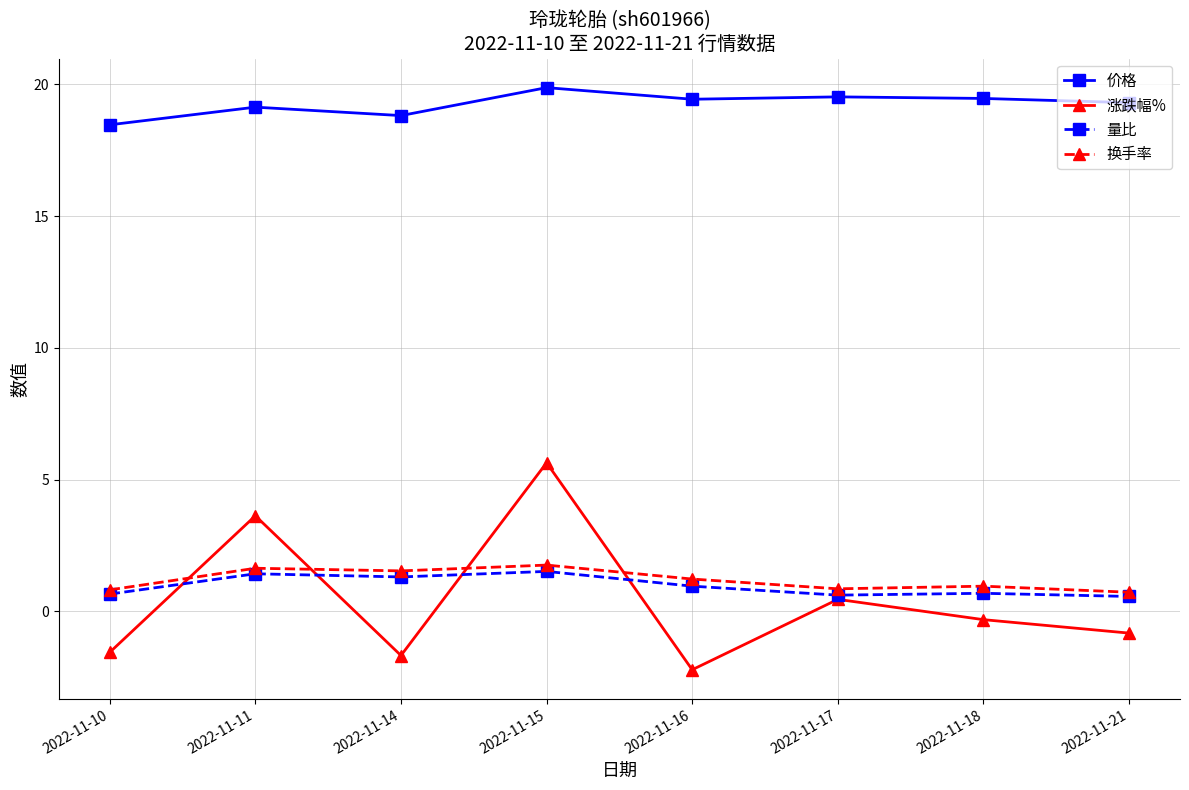

How many data points does each series have?

8